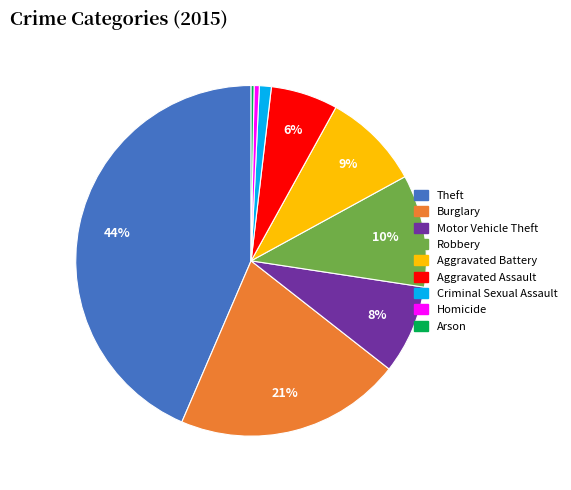

Do Theft and Motor Vehicle Theft together represent more than half of the pie?

Yes